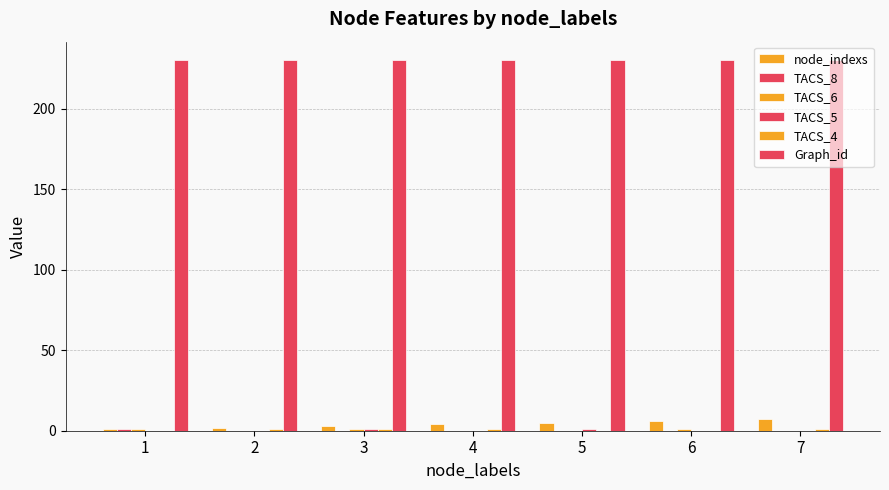

Where does the node_indexs series first go above 4?

5